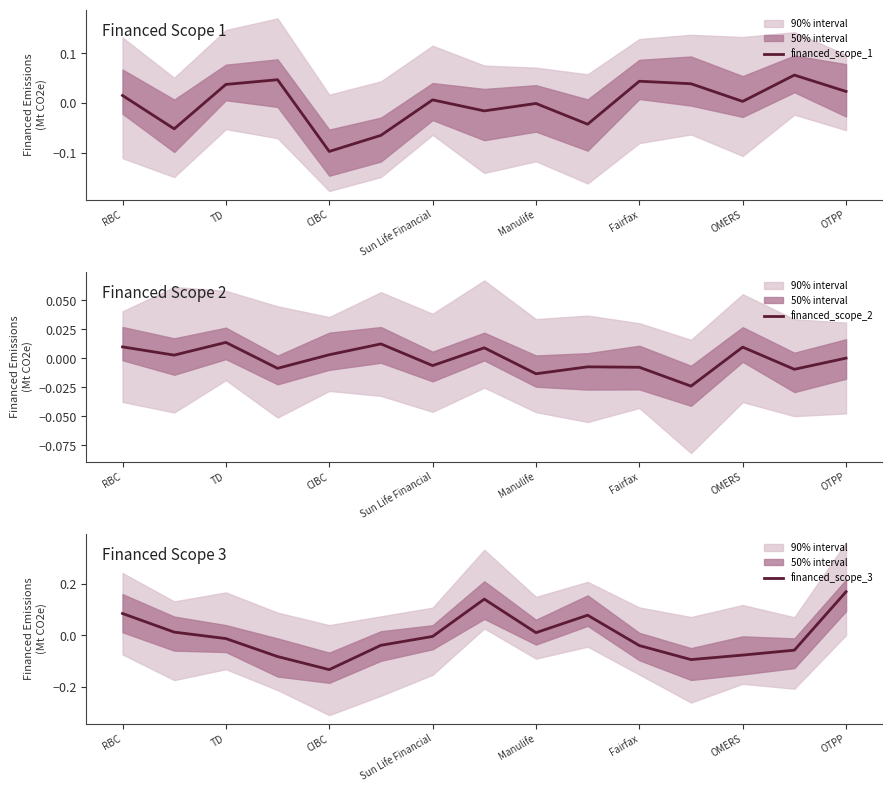

What is the difference between the maximum and minimum values in the financed_scope_3 series?

0.3